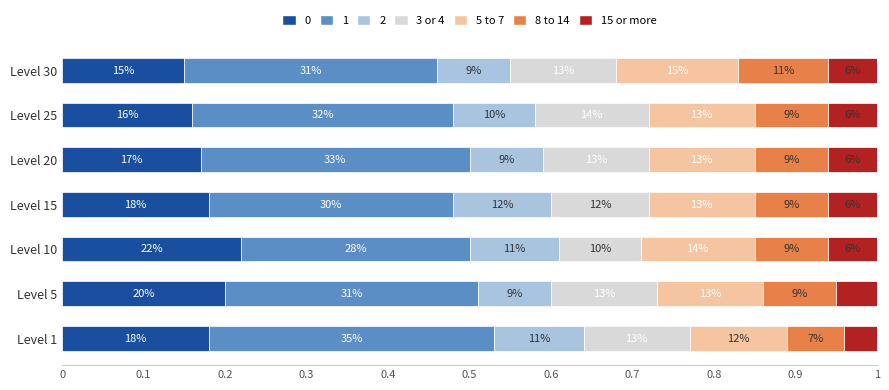

At how many categories does at least one series exceed 0?

7